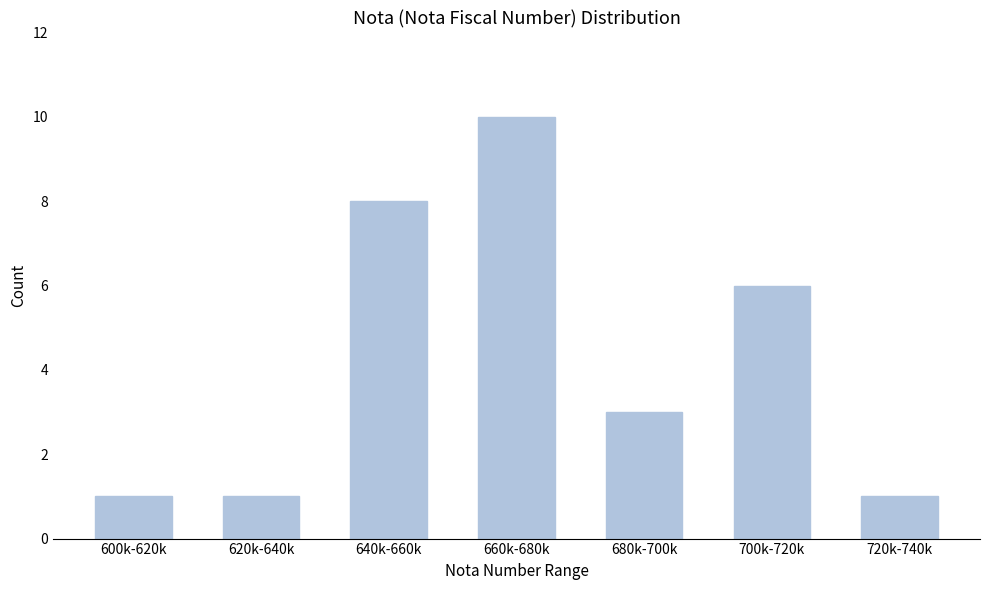

Reading left to right, what are all the values shown in this chart?

600k-620k=1	620k-640k=1	640k-660k=8	660k-680k=10	680k-700k=3	700k-720k=6	720k-740k=1